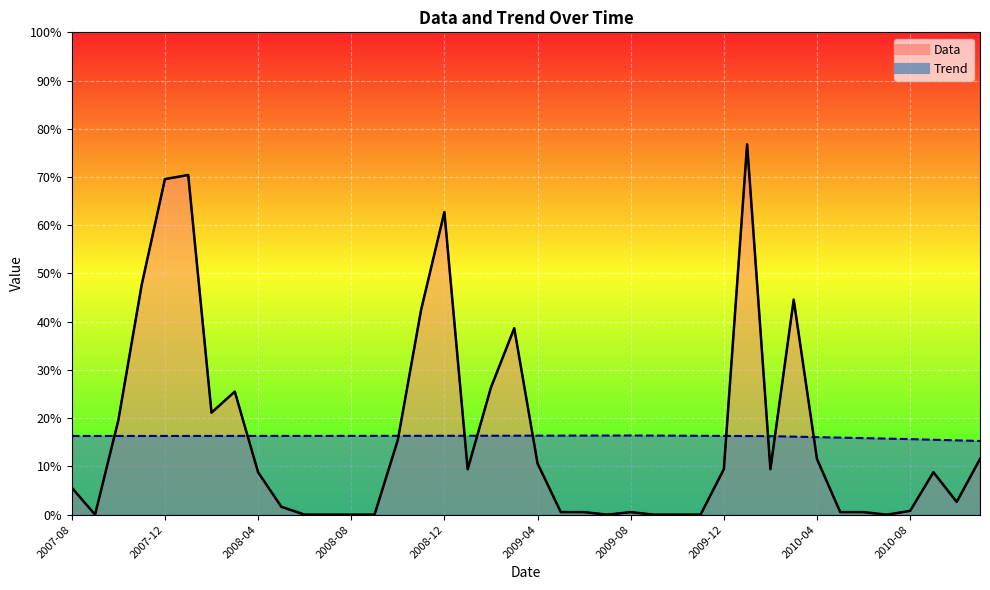

How many values in the Trend series are below 16?

7